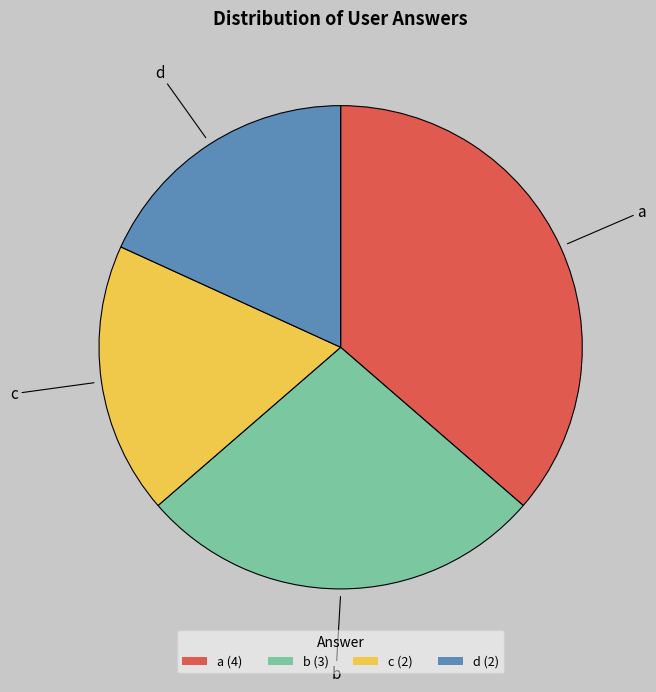

Combined, do c (2) and d (2) account for over 50%?

No